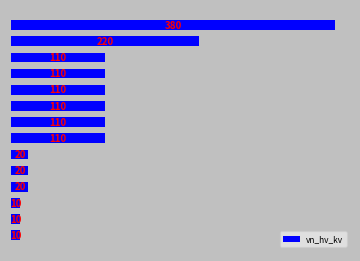

What is the minimum value shown in the chart?

10